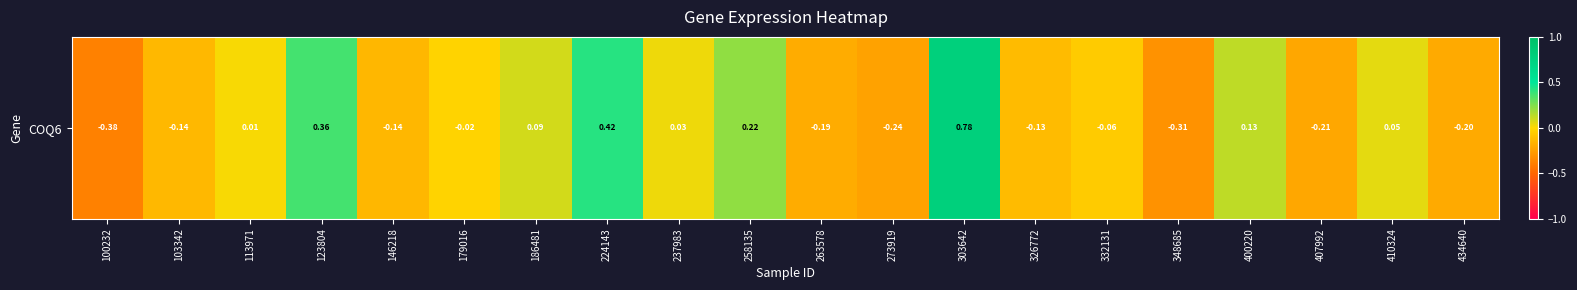

Reading left to right, transcribe all the data shown in this chart.

-0.4	-0.1	0.0	0.4	-0.1	-0.0	0.1	0.4	0.0	0.2	-0.2	-0.2	0.8	-0.1	-0.1	-0.3	0.1	-0.2	0.1	-0.2